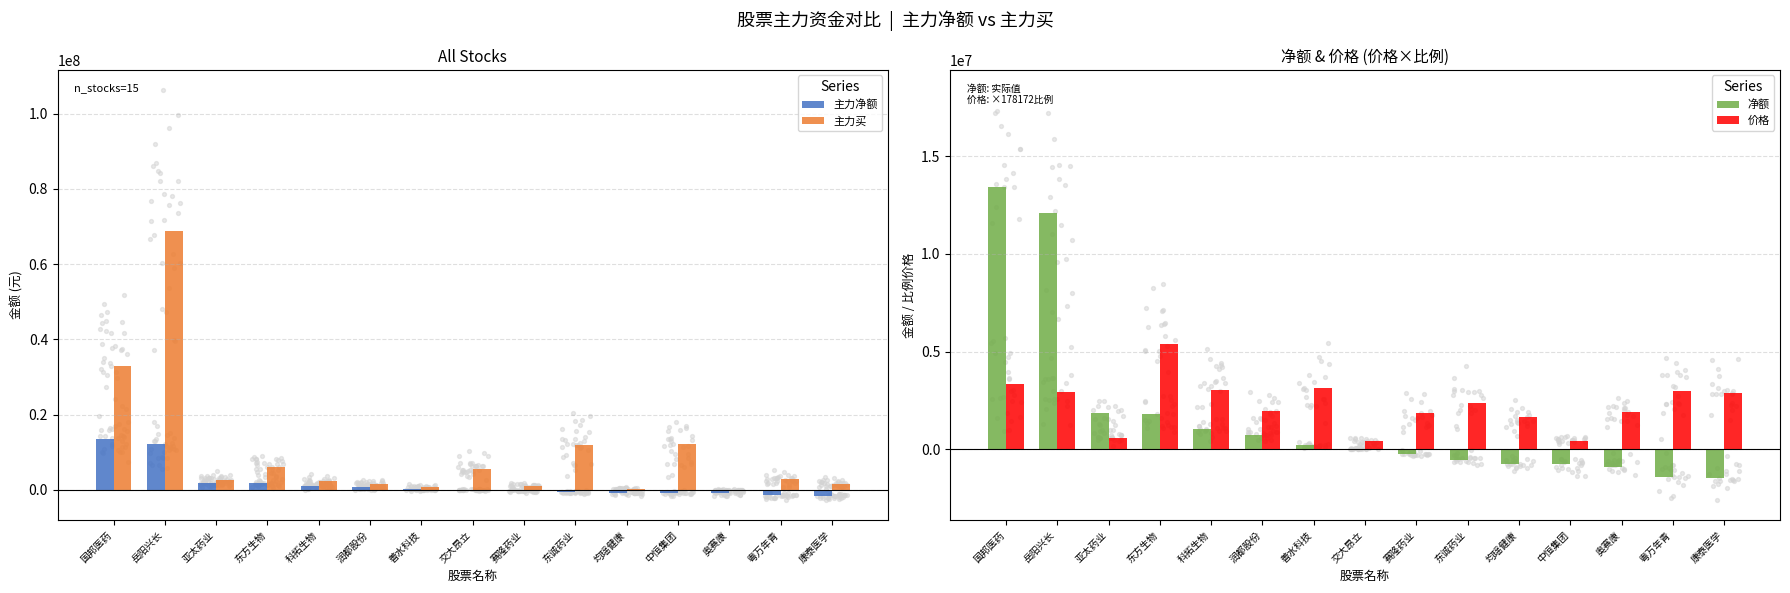

Which series has the largest total across all categories?

主力买